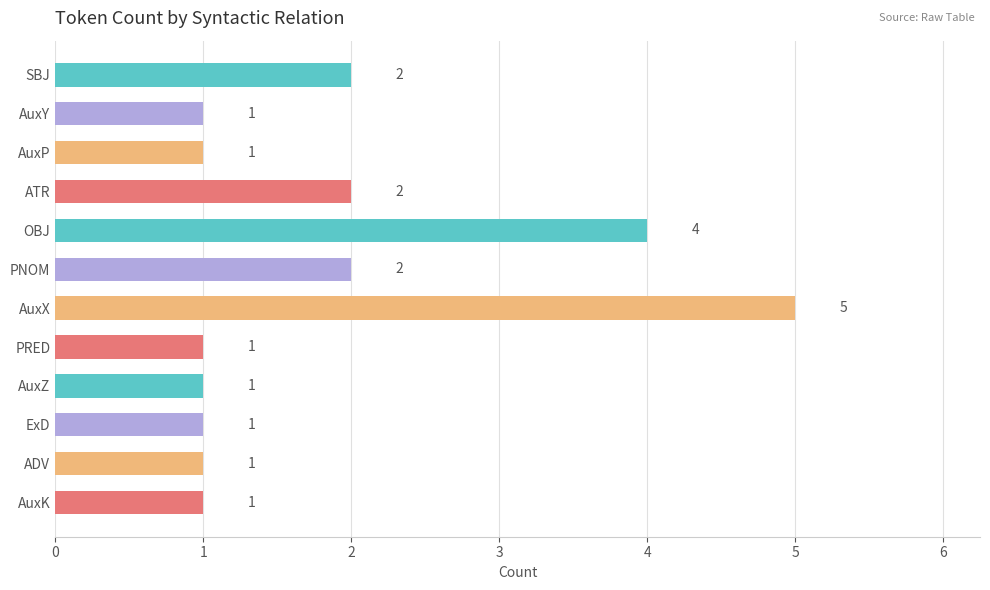

How many values are between 1 and 2?

10